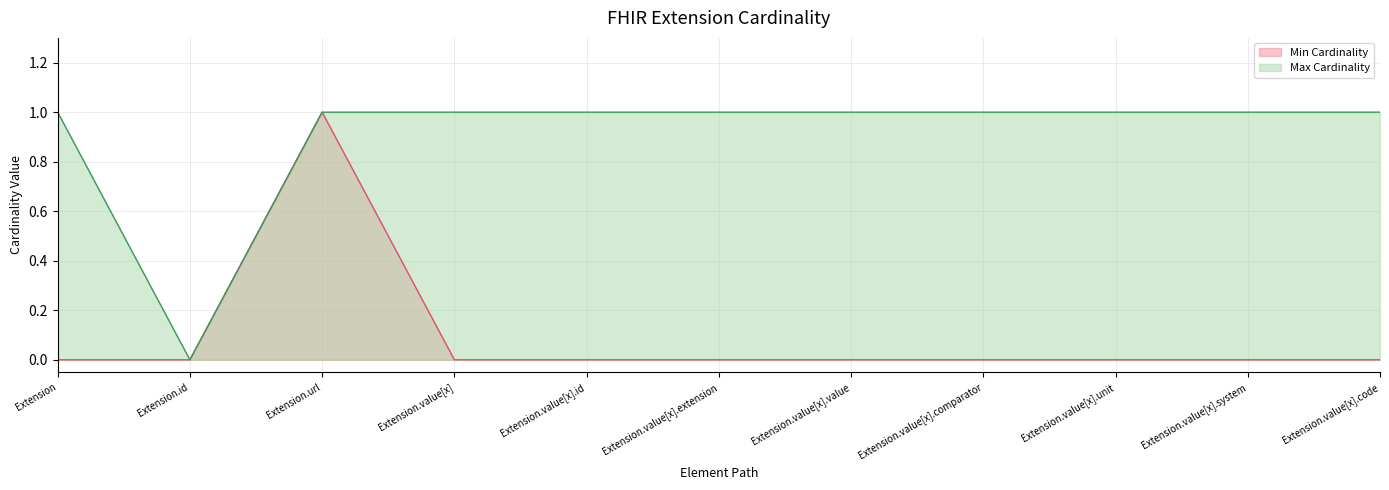

At which category is the sum across all series the highest?

Extension.url